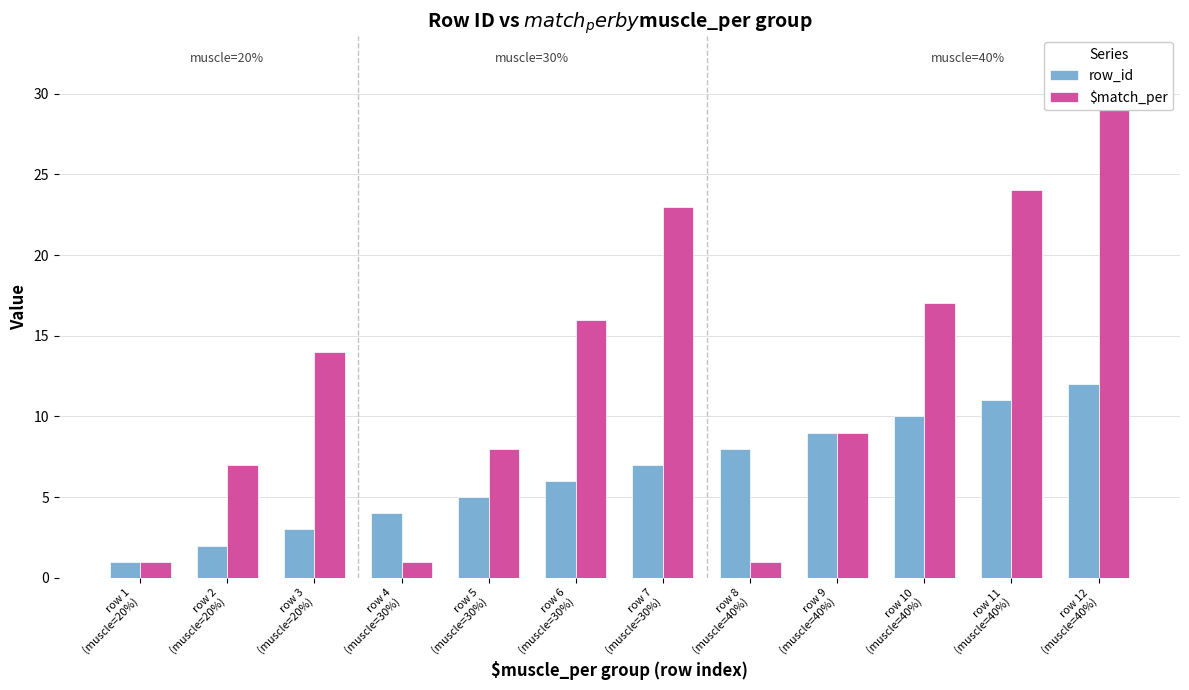

What is the sum of all row_id values?

78